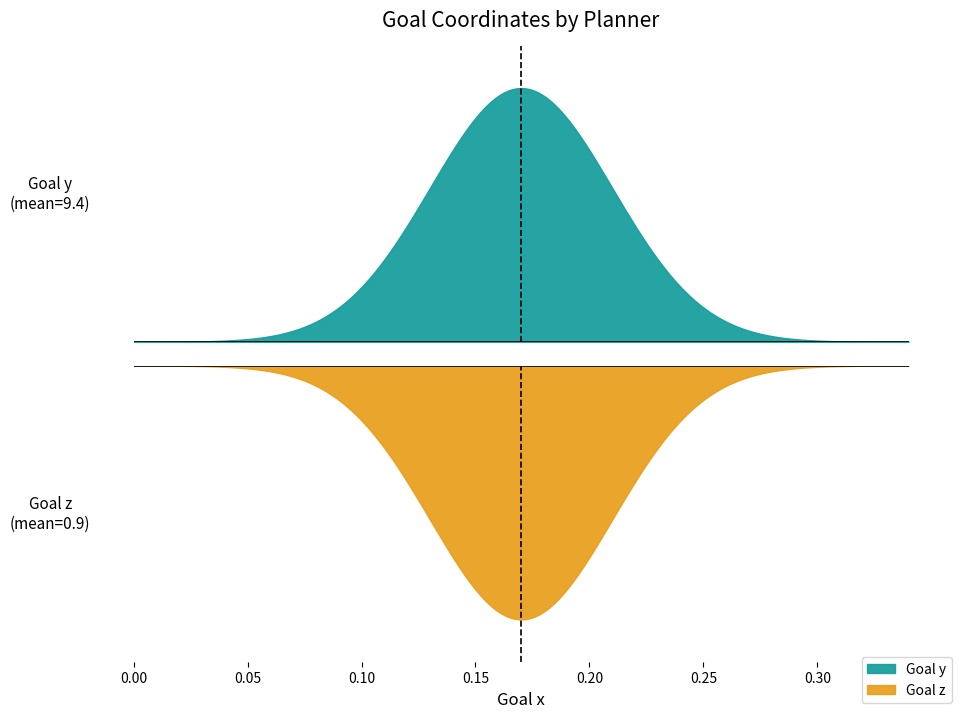

How many lines are shown in the chart?

2